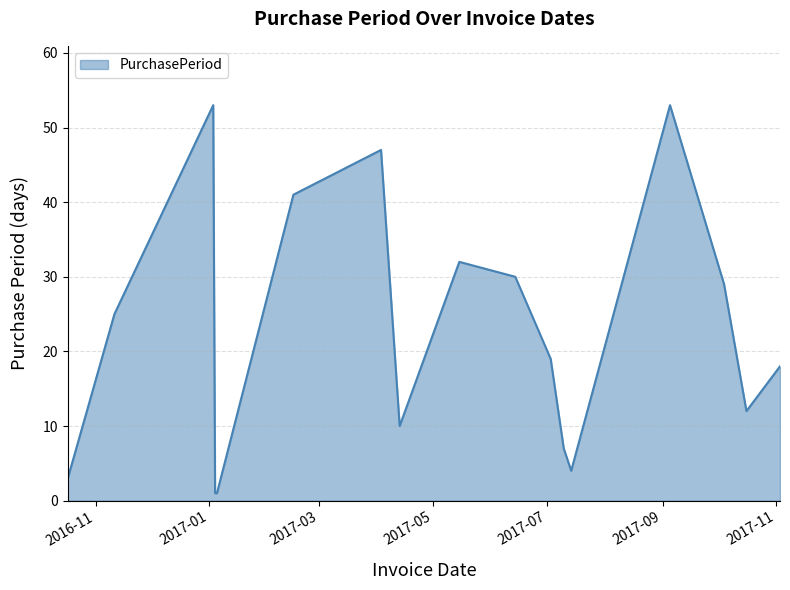

Reading left to right, transcribe all the data shown in this chart.

3	25	53	1	1	41	47	10	32	30	19	7	4	53	29	12	18